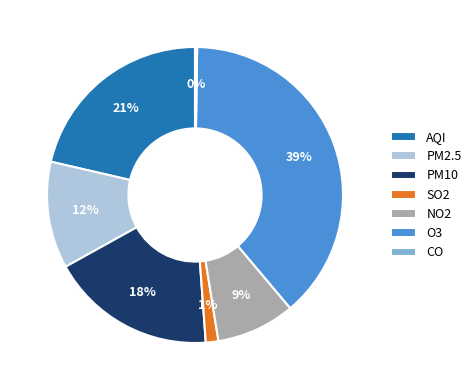

Do PM10 and O3 together represent more than half of the pie?

Yes